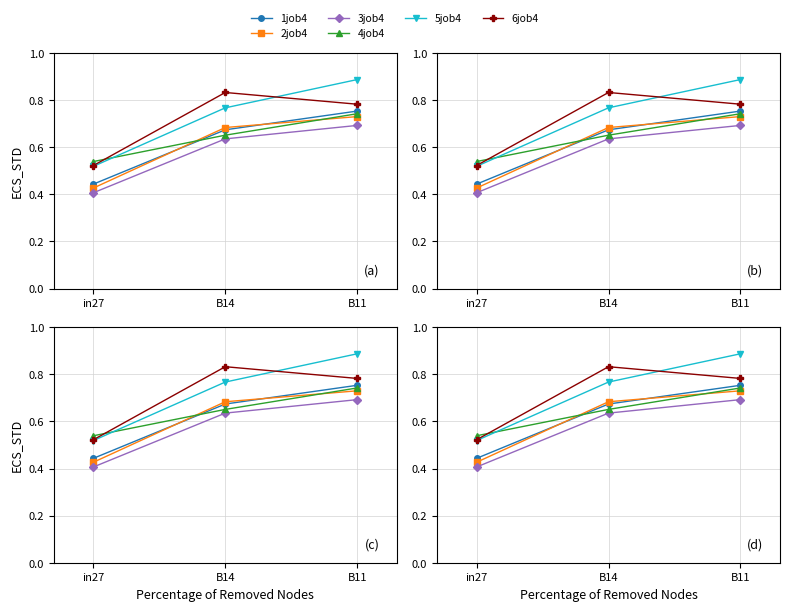

At which category does the chart reach its minimum across all series?

in27